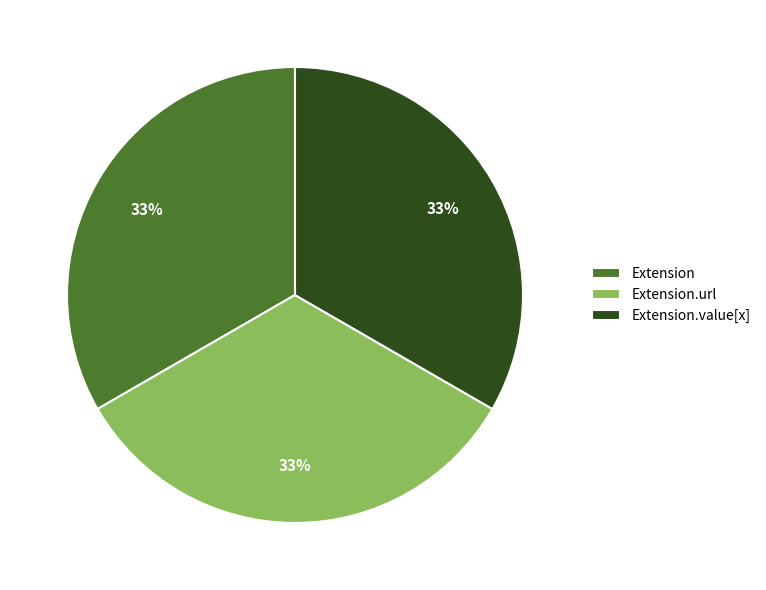

Combined, do Extension.value[x] and Extension account for over 50%?

Yes